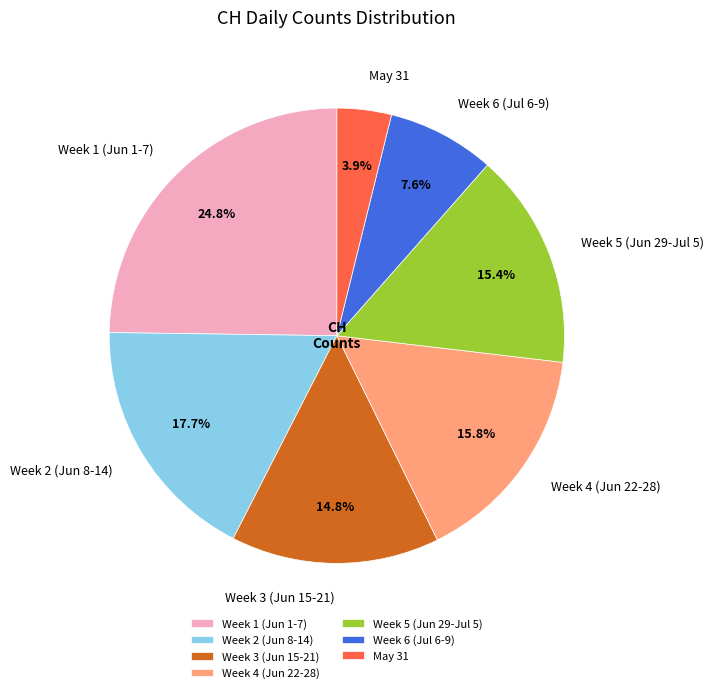

What is the largest slice in the pie chart?

Week 1 (Jun 1-7)